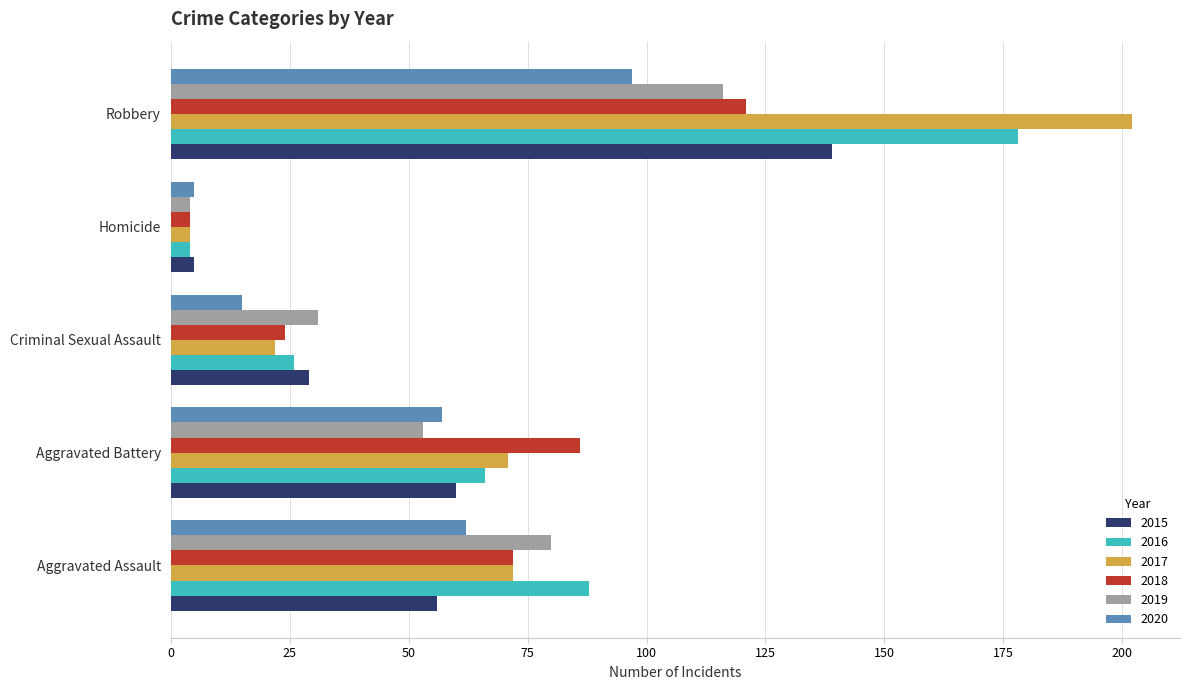

Rank the categories by 2016 value from highest to lowest.

Robbery, Aggravated Assault, Aggravated Battery, Criminal Sexual Assault, Homicide